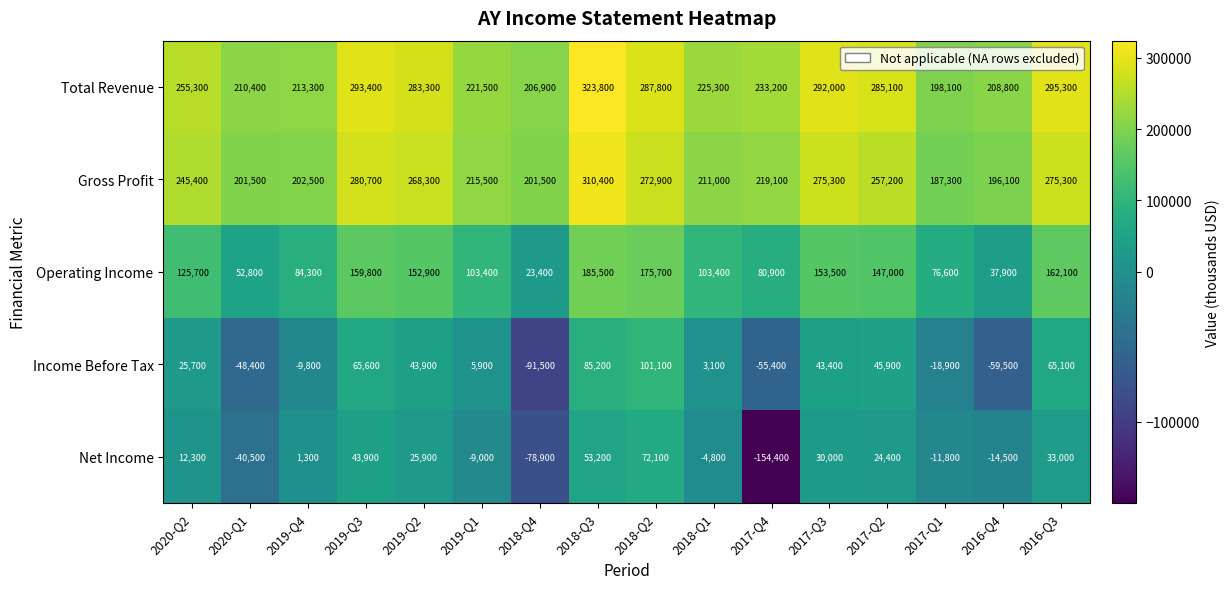

Which series has the widest spread of values?

Net Income